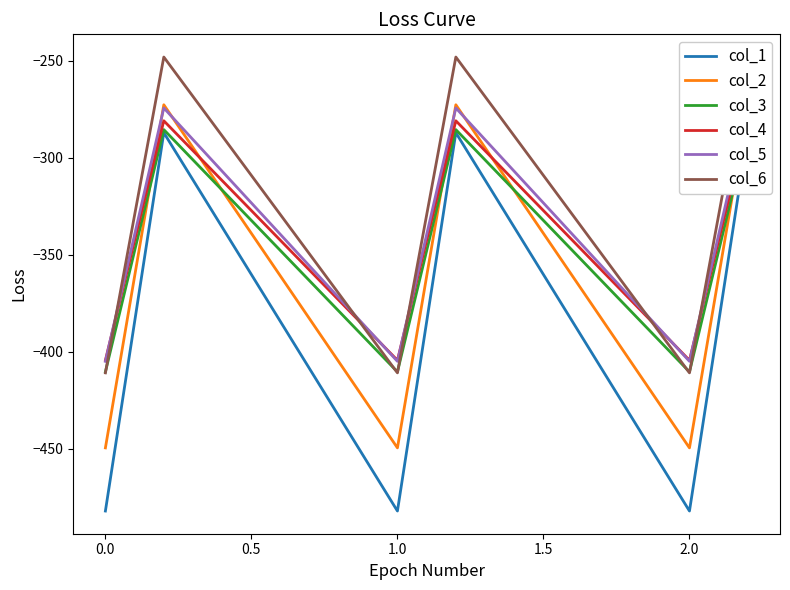

Reading left to right, transcribe all the data shown in this chart.

col_1: -482.0	-384.6	-287.1	-482.0	-384.6	-287.1	-482.0	-384.6	-287.1
col_2: -449.5	-361.1	-272.7	-449.5	-361.1	-272.7	-449.5	-361.1	-272.7
col_3: -410.3	-347.9	-285.5	-410.3	-347.9	-285.5	-410.3	-347.9	-285.5
col_4: -404.4	-342.7	-281.0	-404.4	-342.7	-281.0	-404.4	-342.7	-281.0
col_5: -404.9	-339.6	-274.4	-404.9	-339.6	-274.4	-404.9	-339.6	-274.4
col_6: -410.8	-329.5	-248.1	-410.8	-329.5	-248.1	-410.8	-329.5	-248.1